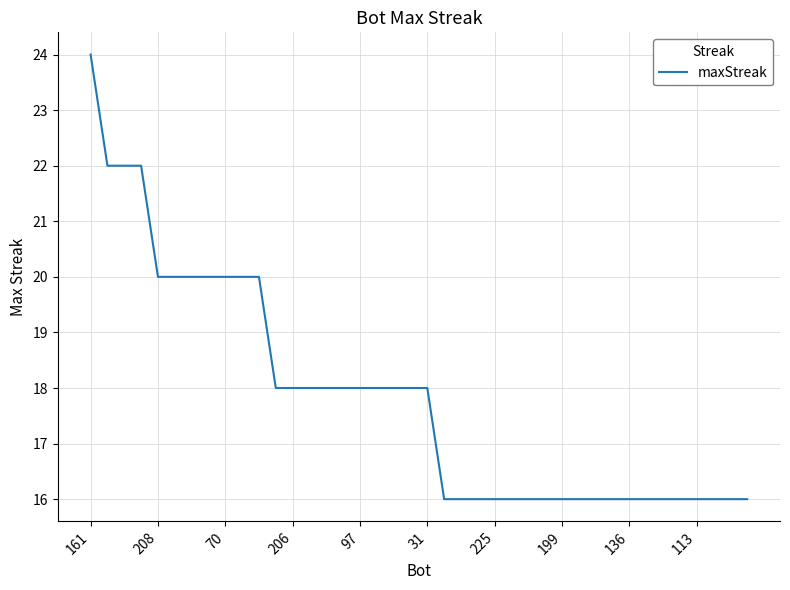

What is the greatest value displayed?

24